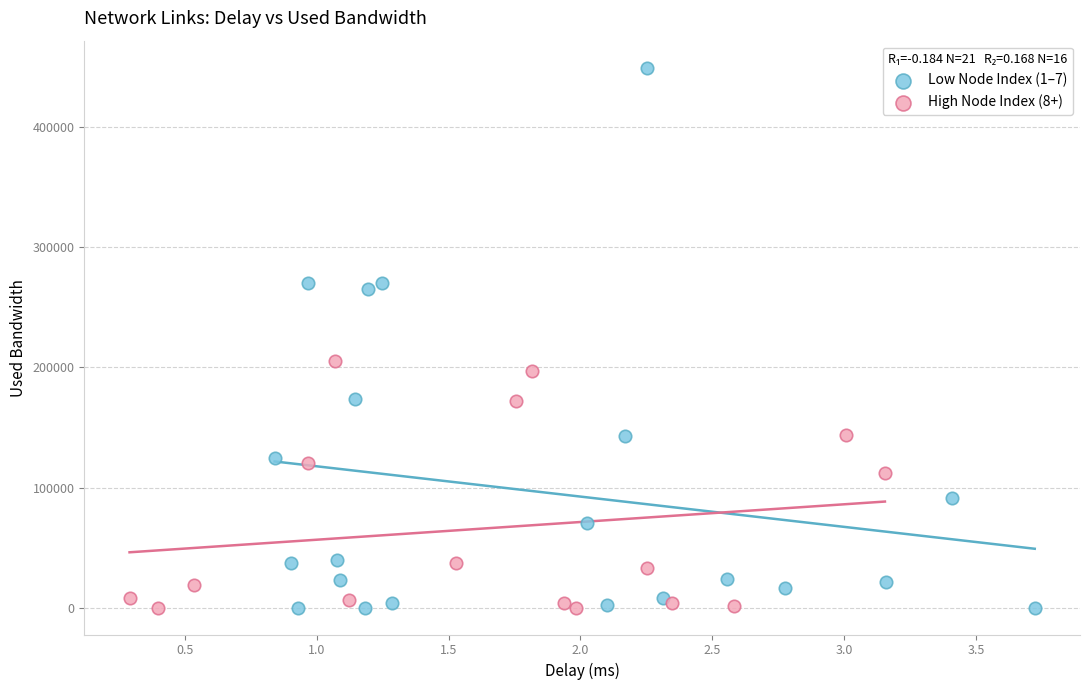

Which series reaches the maximum Y coordinate?

Low Node Index (1–7)